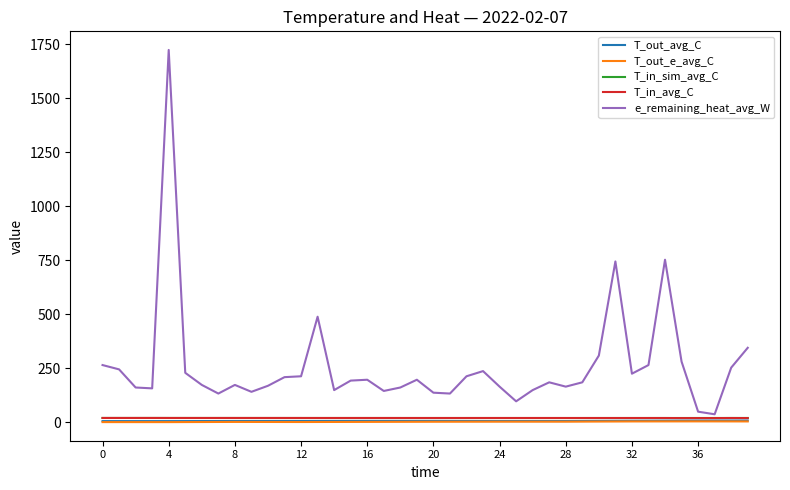

How many lines are shown in the chart?

5